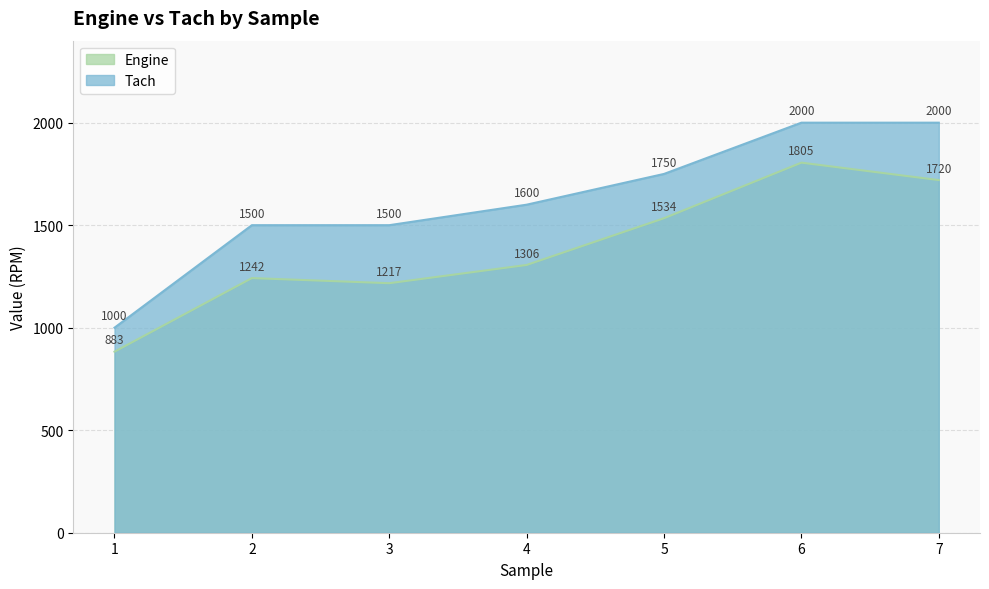

Is it true that Tach equals 1316 at 6?

False